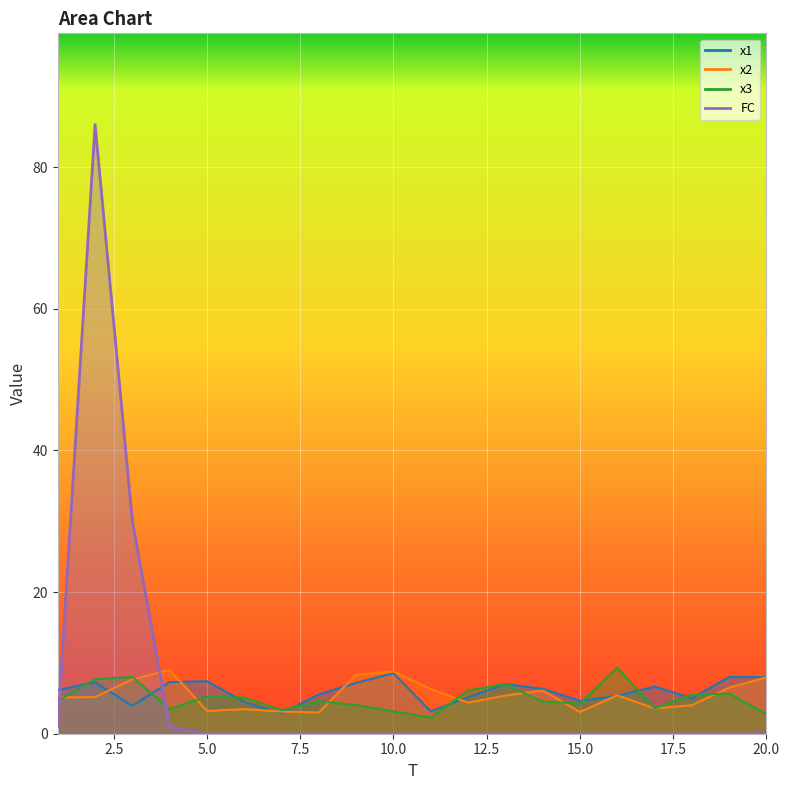

The FC series shows 1.0 at 4. True or false?

True